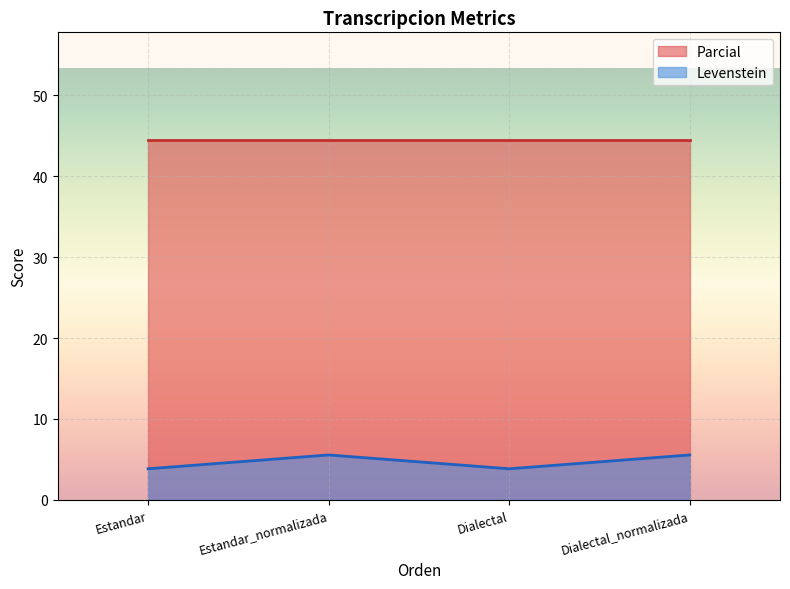

What is the label of the 1st point from the right?

Dialectal_normalizada